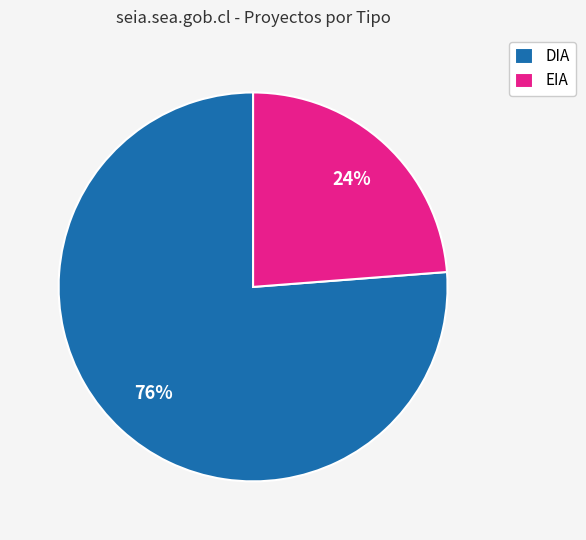

True or false: EIA accounts for 29% of the total.

False